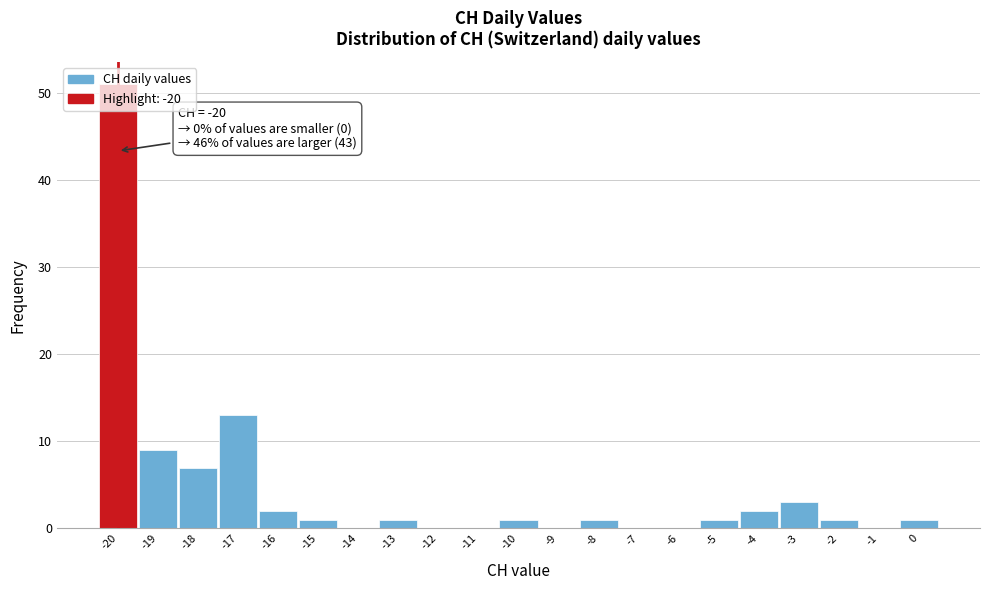

Over which range of the x-axis is the bar tallest?

-20.5 to -19.5